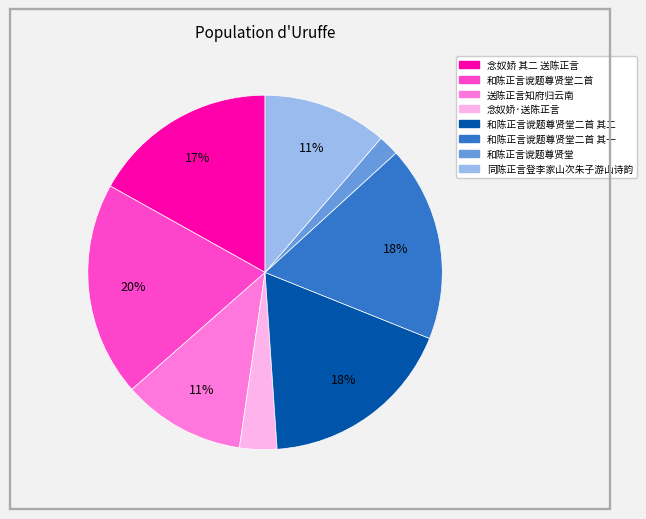

To the nearest percent, what is the difference between the largest and smallest slice percentages?

18%